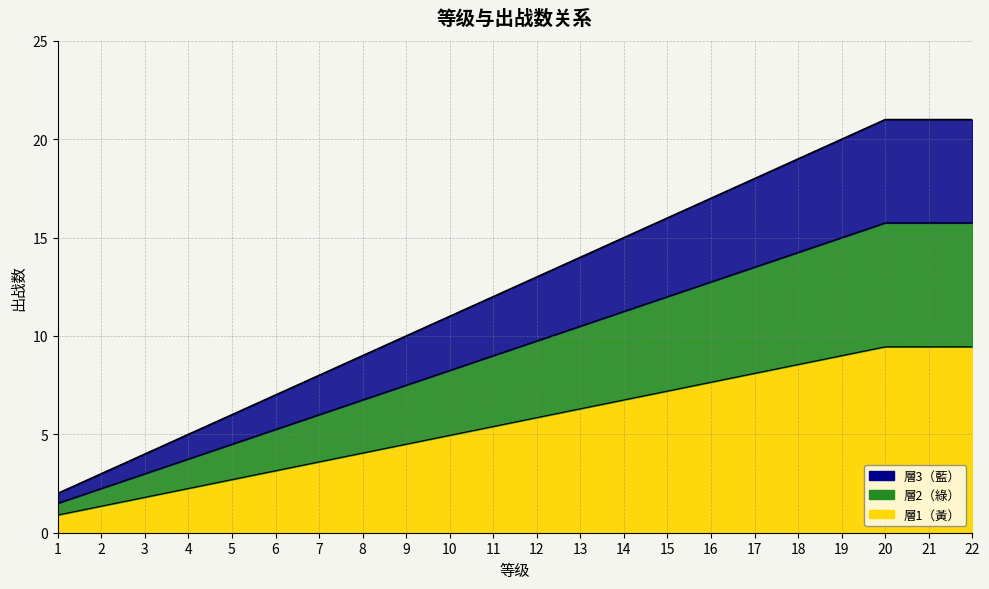

Between 2 and 4, which is larger?

4